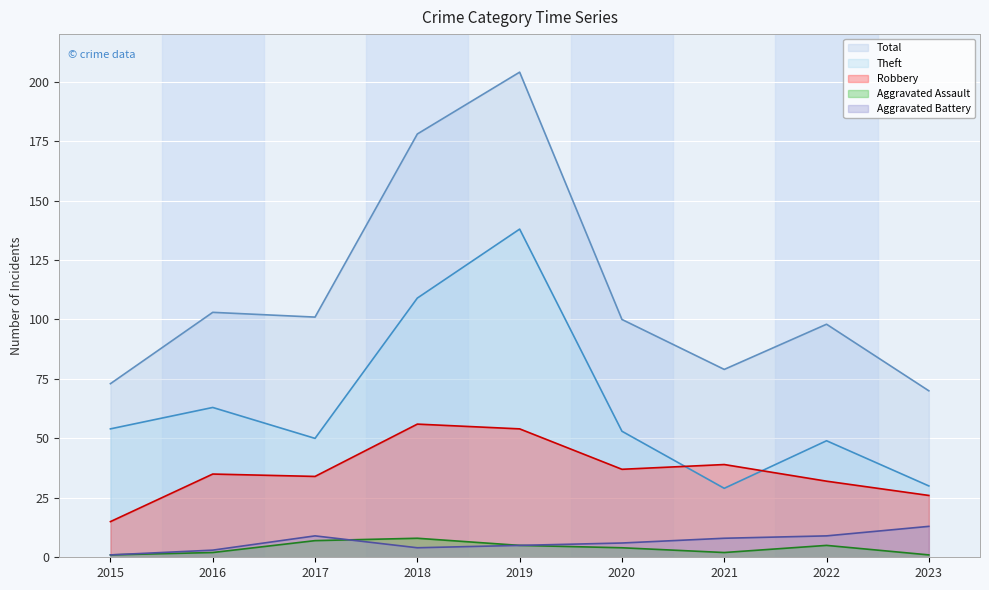

What is the minimum value for Aggravated Assault?

1